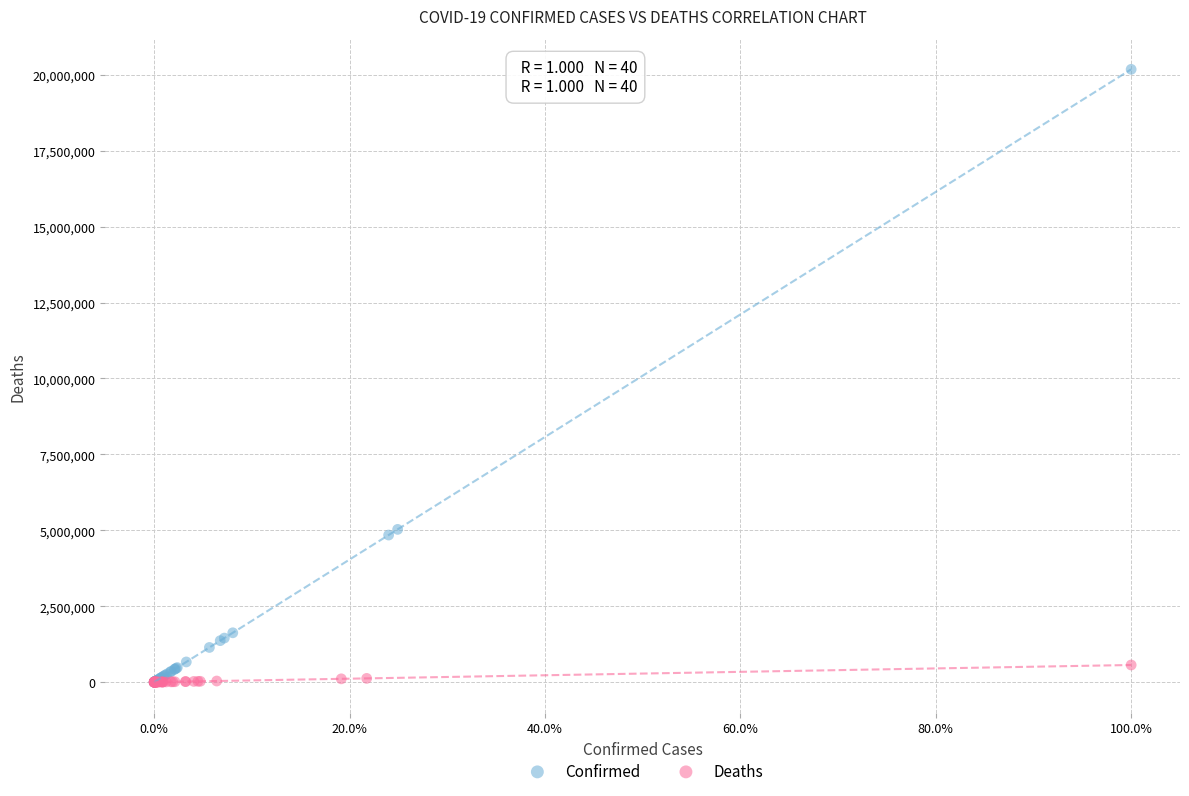

Which series has the largest Y range (max minus min)?

Confirmed